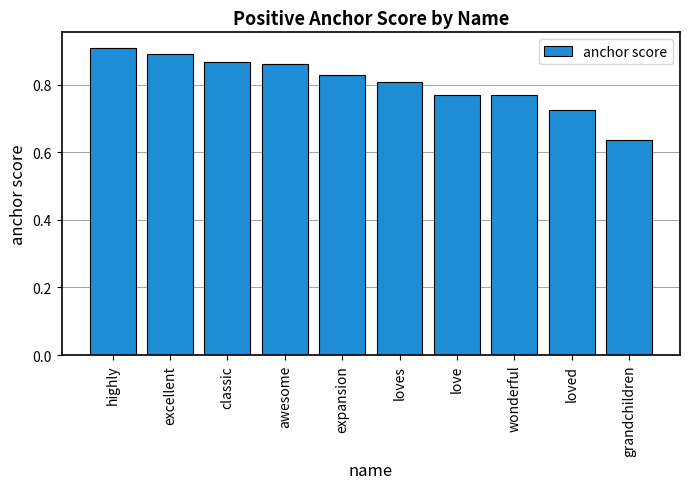

Which category has the lowest value across all series?

grandchildren